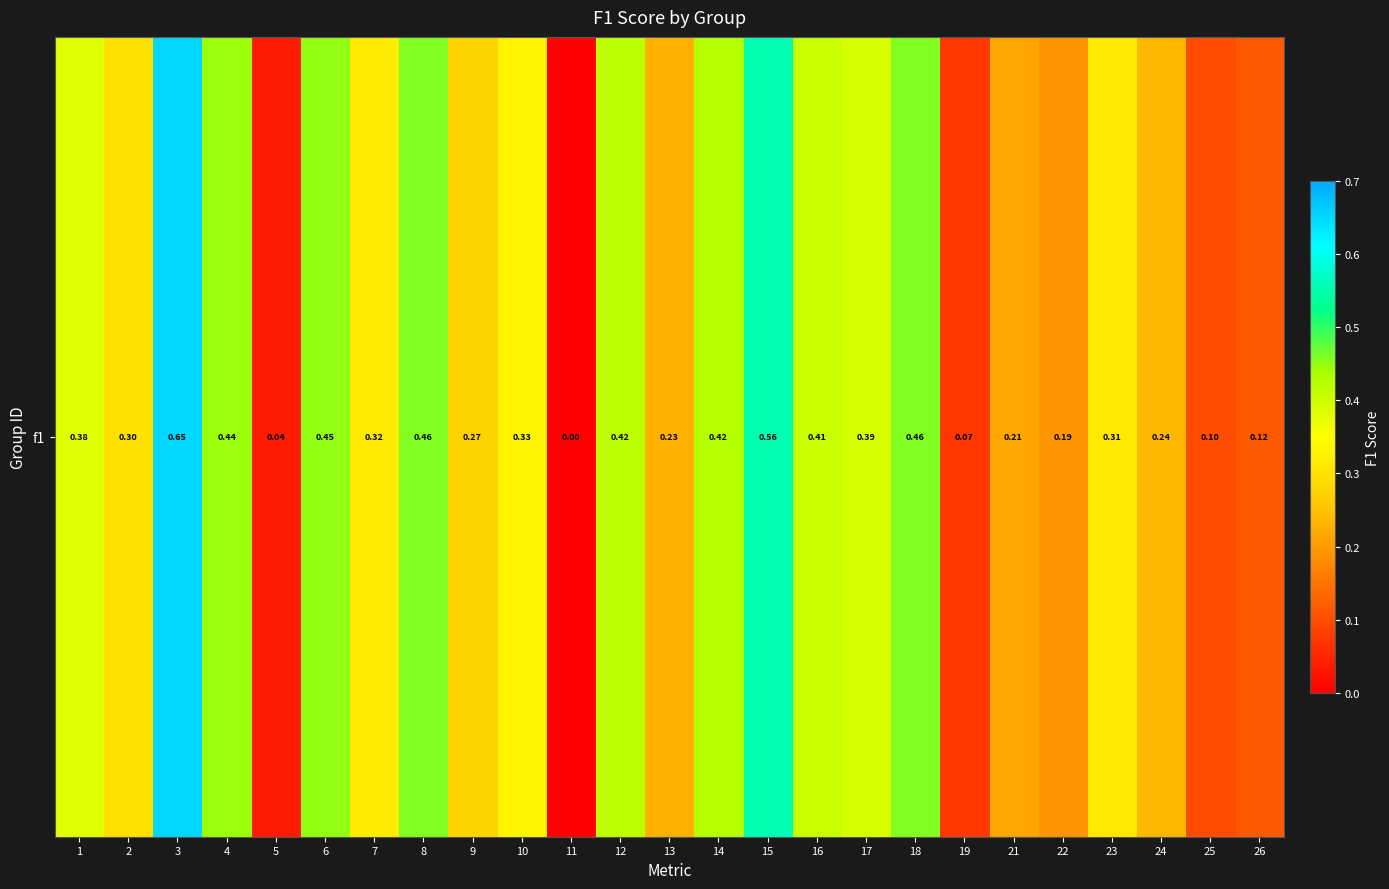

What is the difference between the maximum and minimum values?

0.7